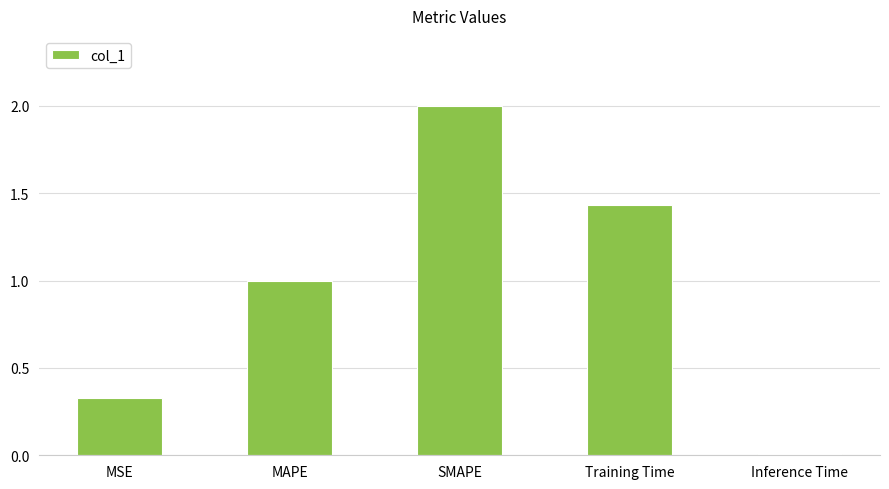

Rank the categories by value from highest to lowest.

SMAPE, Training Time, MAPE, MSE, Inference Time